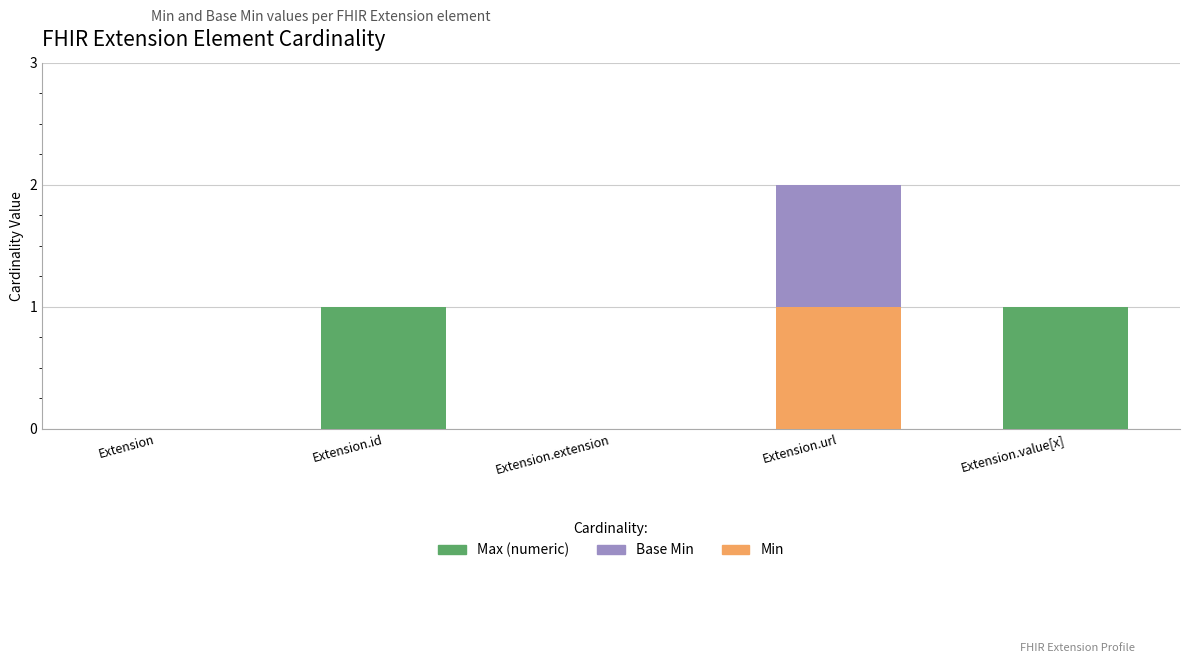

Reading right to left, transcribe the values for Min.

Extension.value[x]=0	Extension.url=1	Extension.extension=0	Extension.id=0	Extension=0